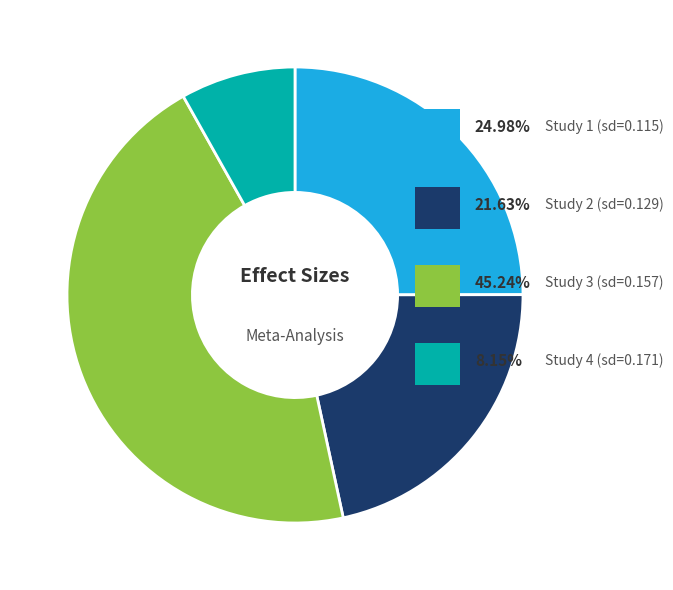

Is there any slice that represents more than half of the pie?

No